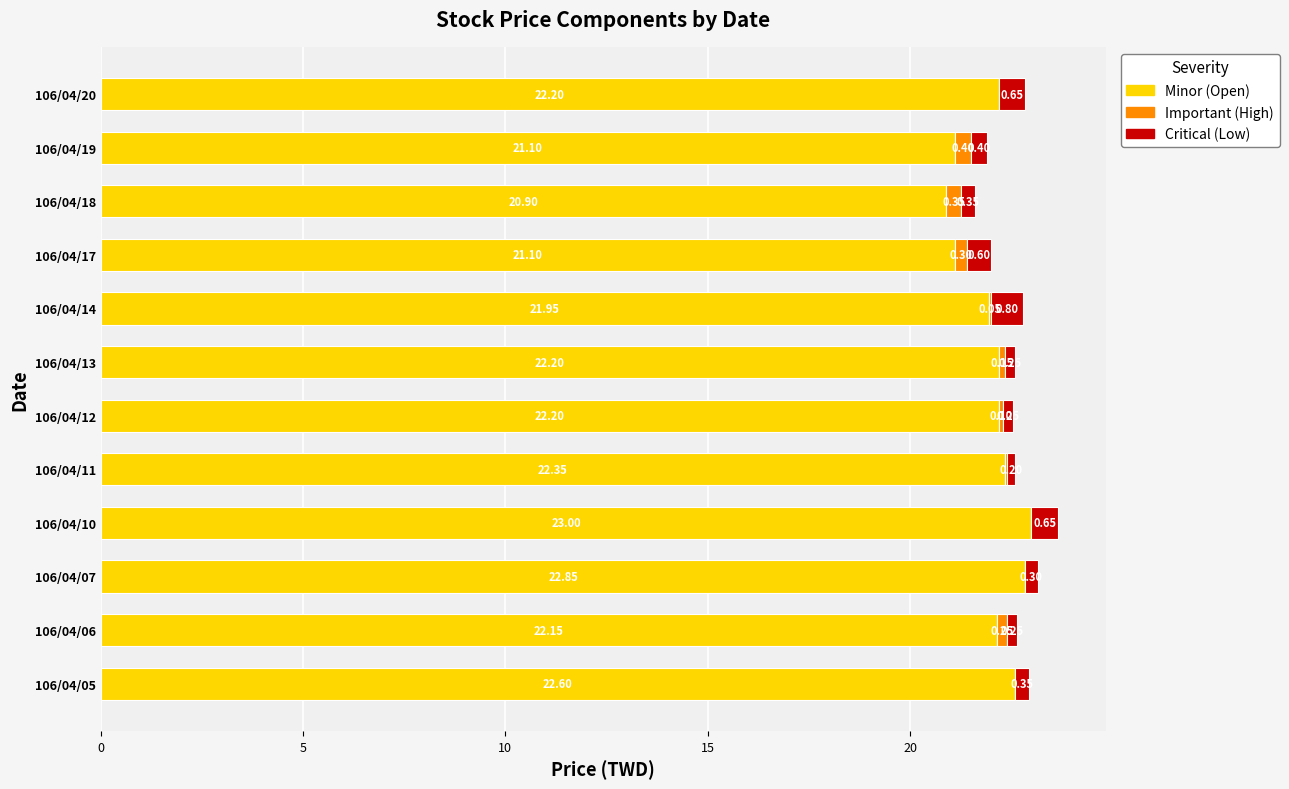

What is the sum of all Minor (Open) values?

264.6